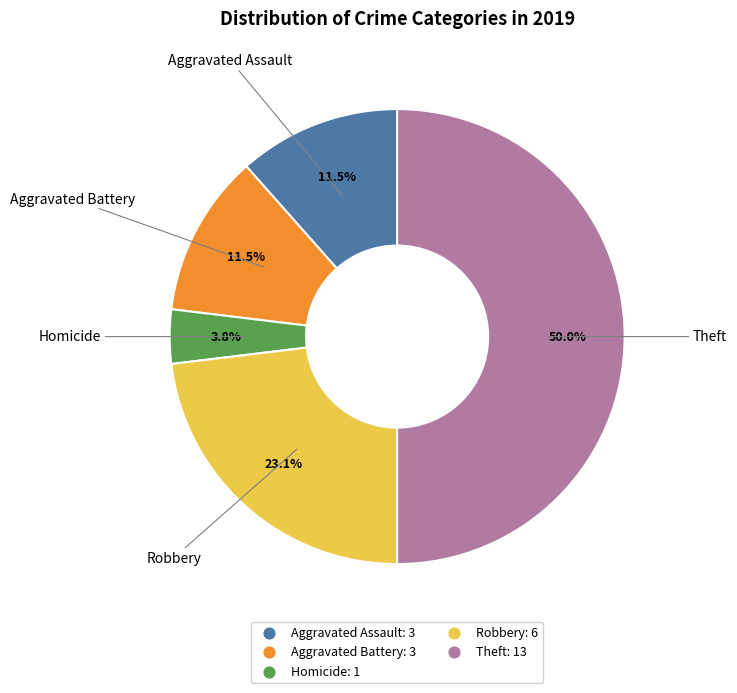

Count the number of slices in the pie.

5